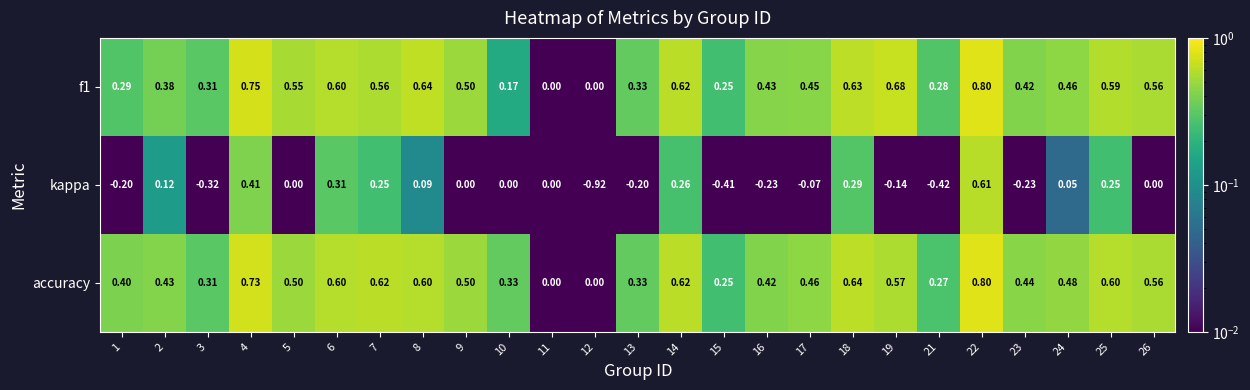

Which series has the largest range (max minus min)?

kappa